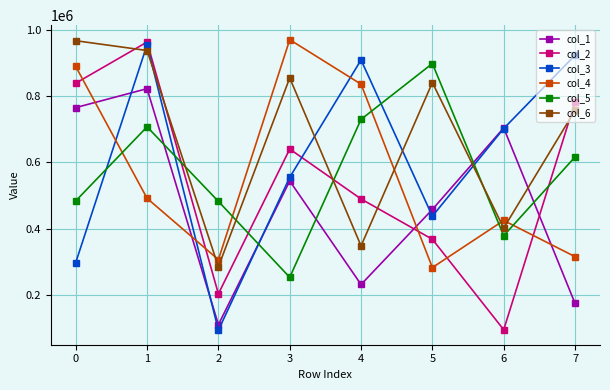

What is the value of the col_3 point at the 2nd from the left?

955841